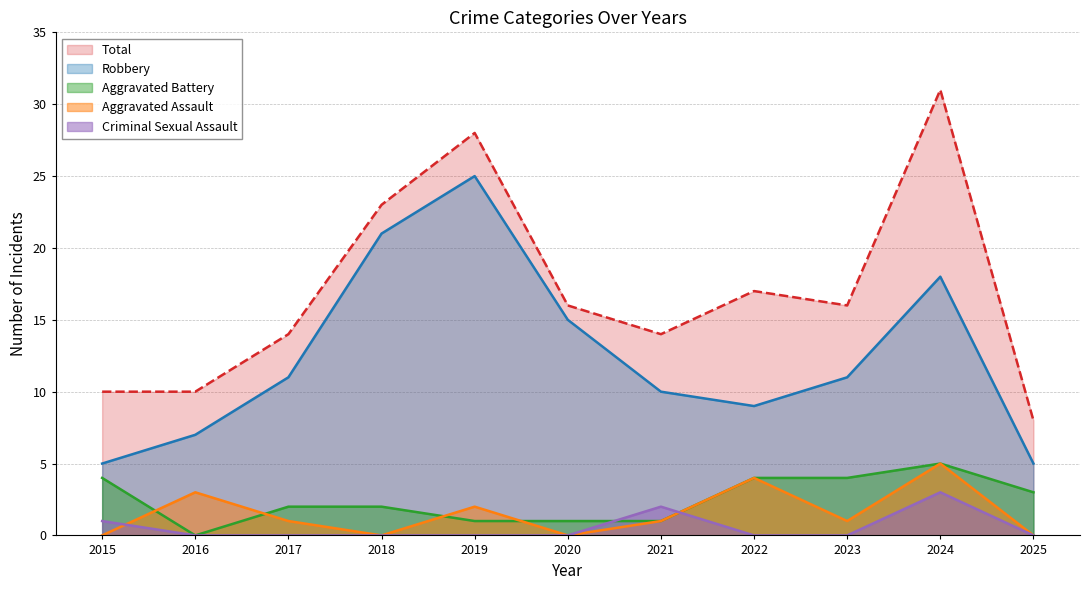

Which series has the largest total across all categories?

Total